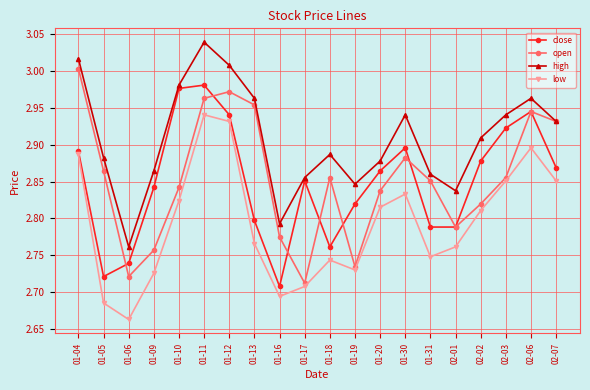

Which category has the lowest value across all series?

01-06